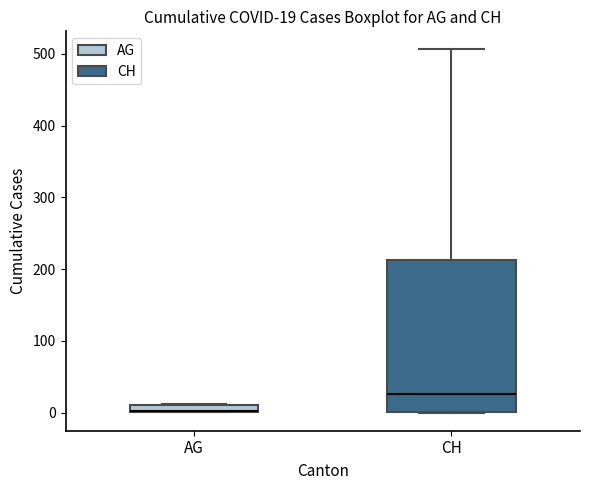

Which box is the tallest, from its lower edge to its upper edge?

CH